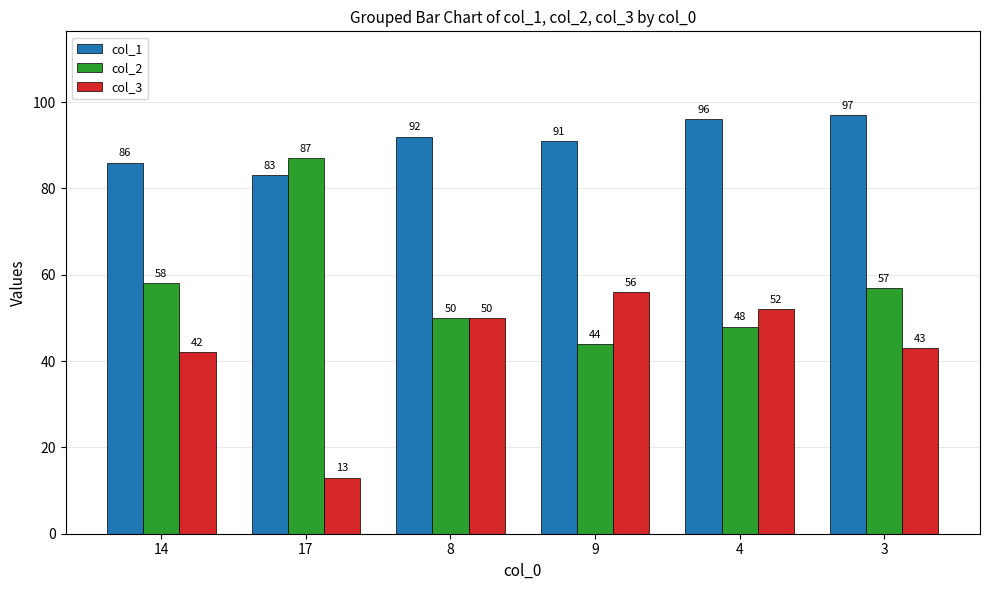

The value of col_1 at 4 is 96. True or false?

True